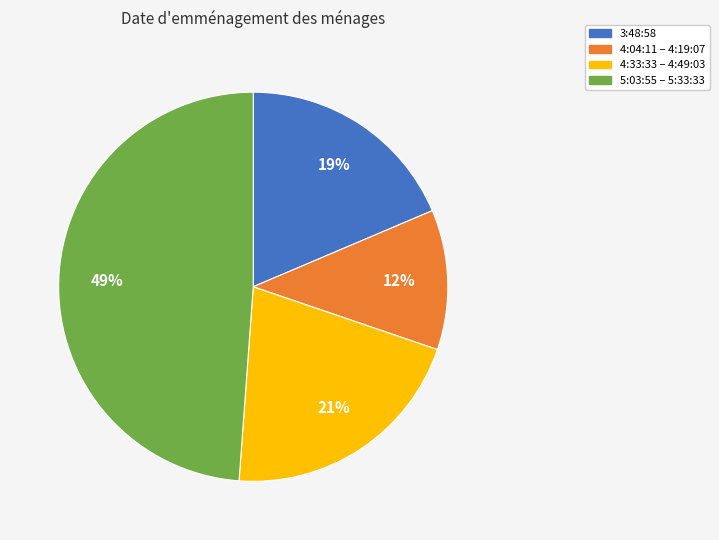

Does any single category account for the majority?

No